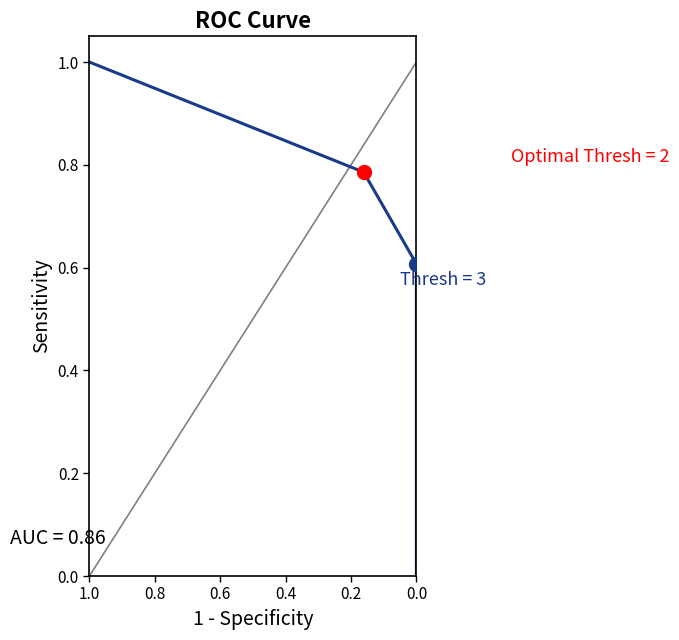

At which label is the value closest to 0?

1.0